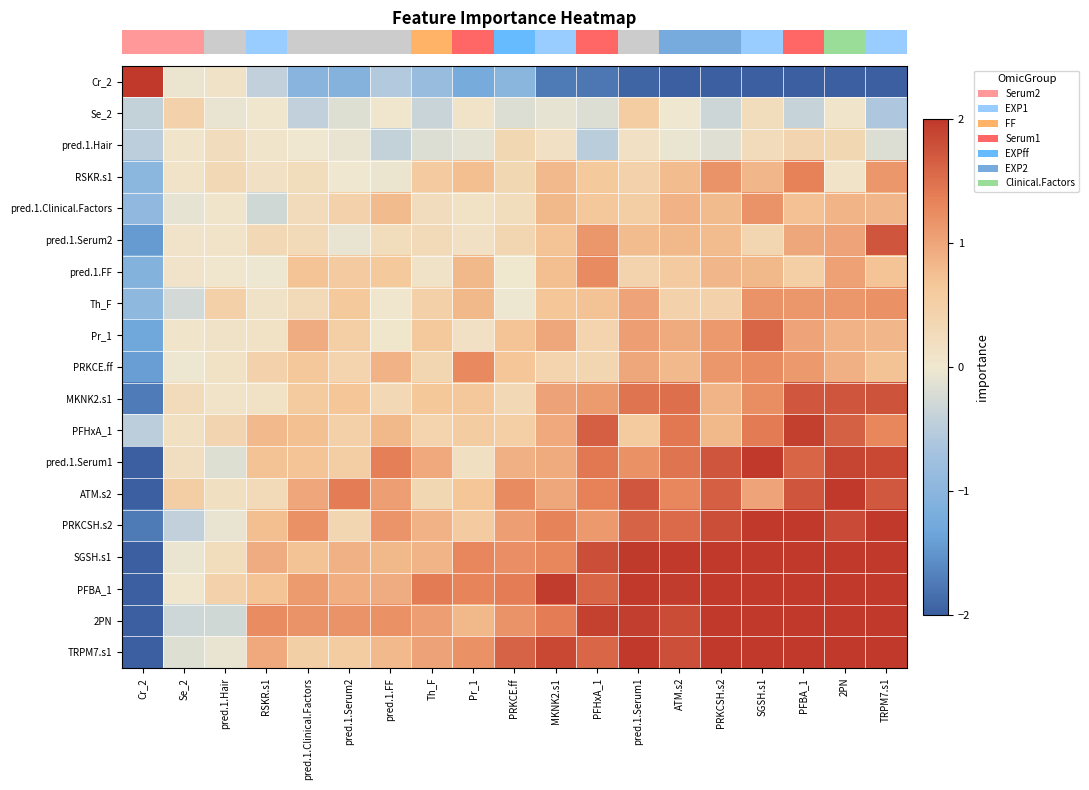

What is the spread (max minus min) of values at pred.1.Serum1?

4.1